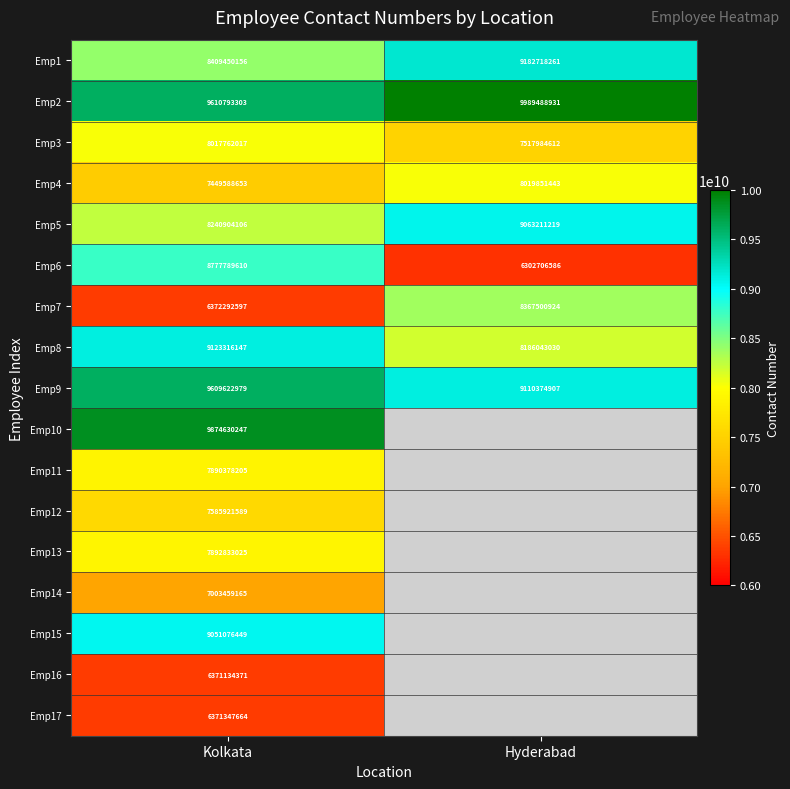

What is the difference between the highest and lowest values at Kolkata?

3503495876